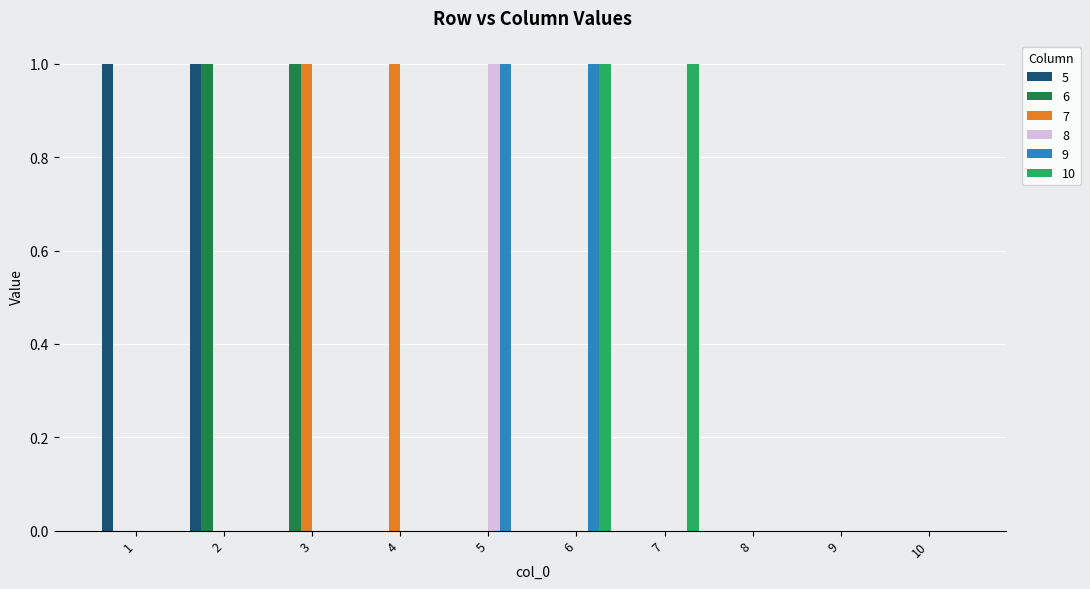

Does the chart contain stacked bars?

No